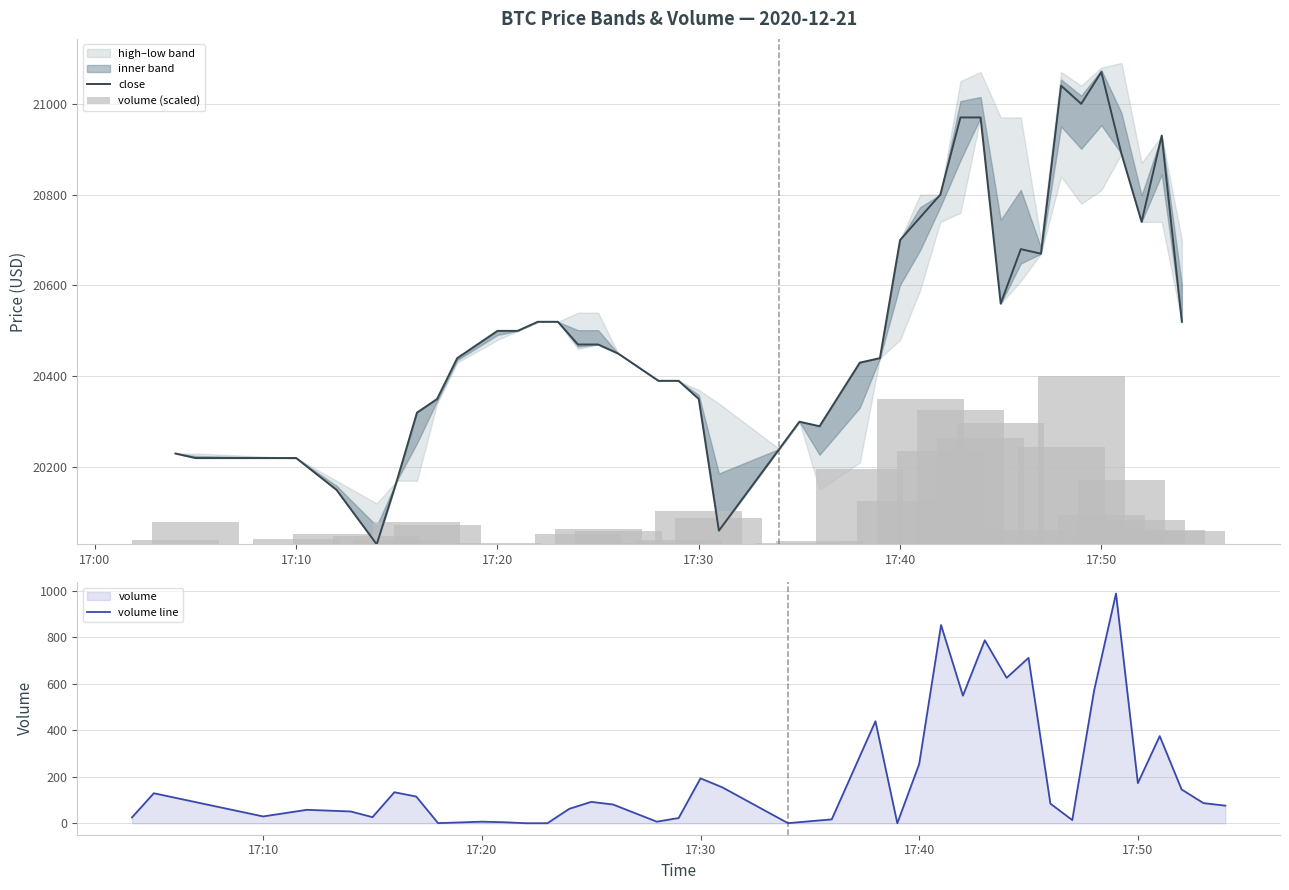

Does the chart contain stacked bars?

No